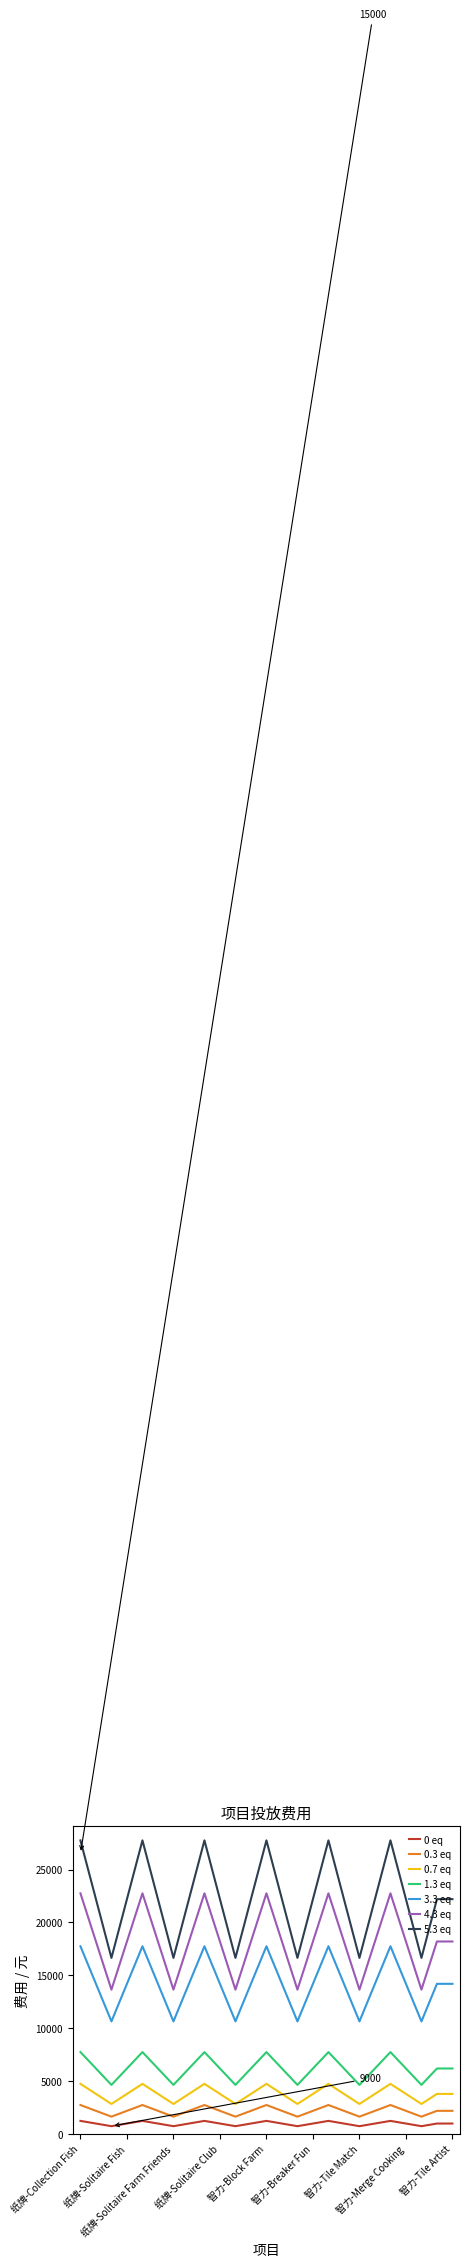

Which series has the largest total across all categories?

5.3 eq